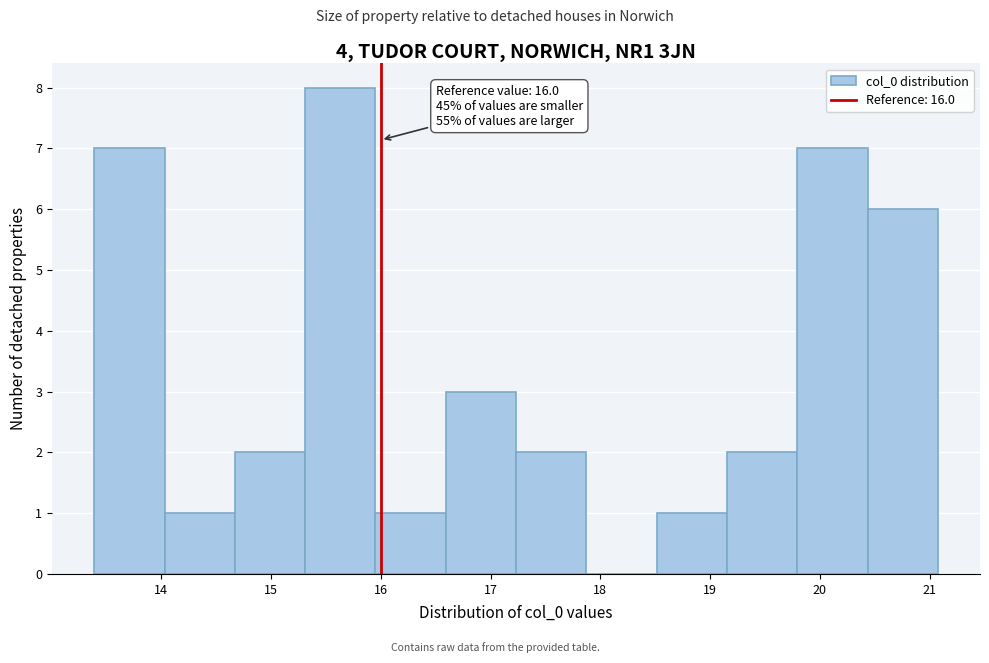

Over which range of the x-axis is the bar tallest?

15.3 to 16.0